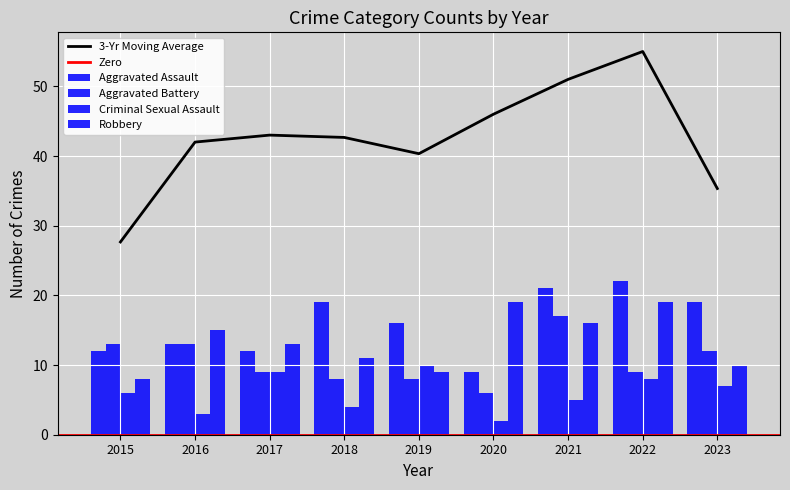

Which has a higher value, 2020 or 2021?

2021